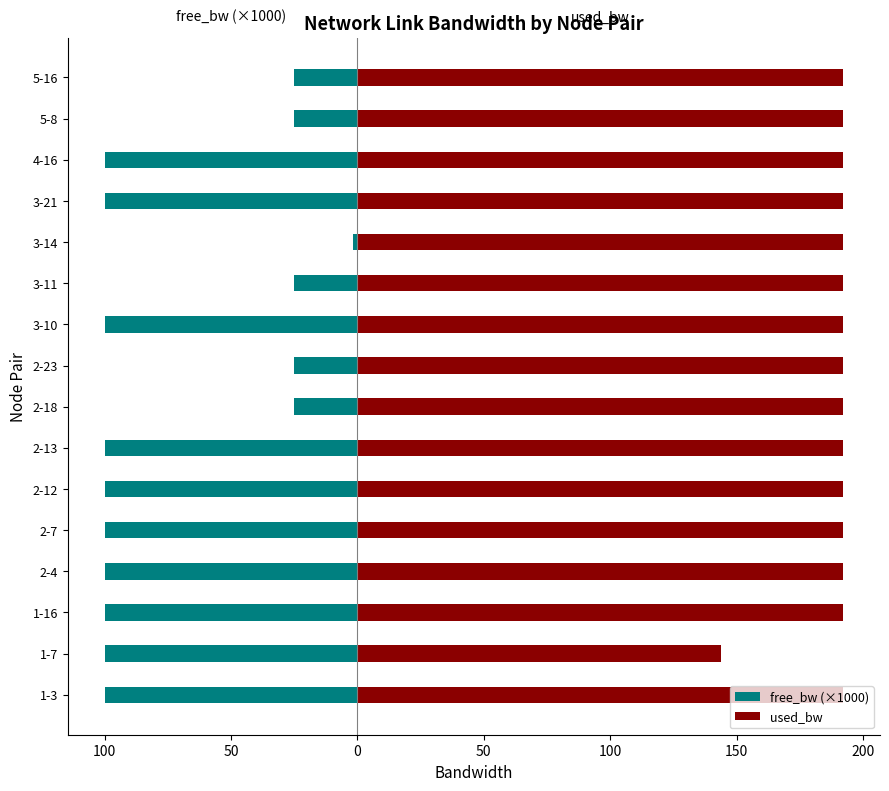

What is the approximate value of free_bw (×1000) at 2-13?

-100.0